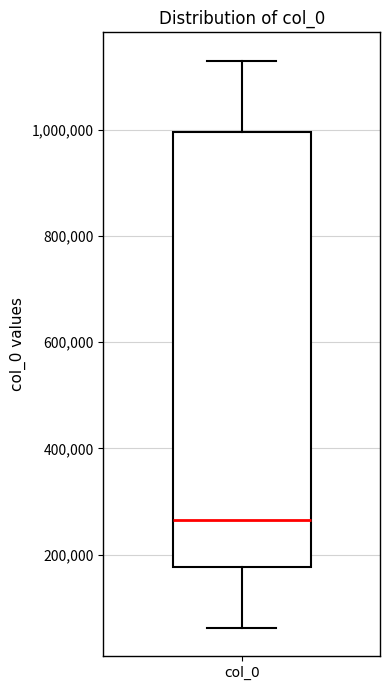

Read this box plot against the y-axis: the position of the median line, the range covered by the box, and the ends of both whiskers. The values are not printed on the chart, so give them approximately, as read against the axis.

median 260000, box 180000 to 1000000, whiskers 60000 to 1120000